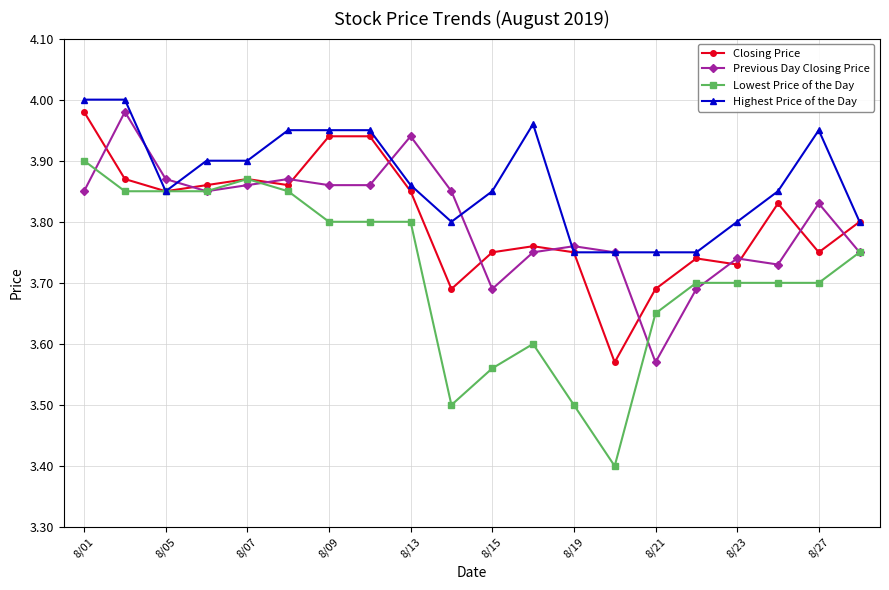

Which series has the widest spread of values?

Lowest Price of the Day